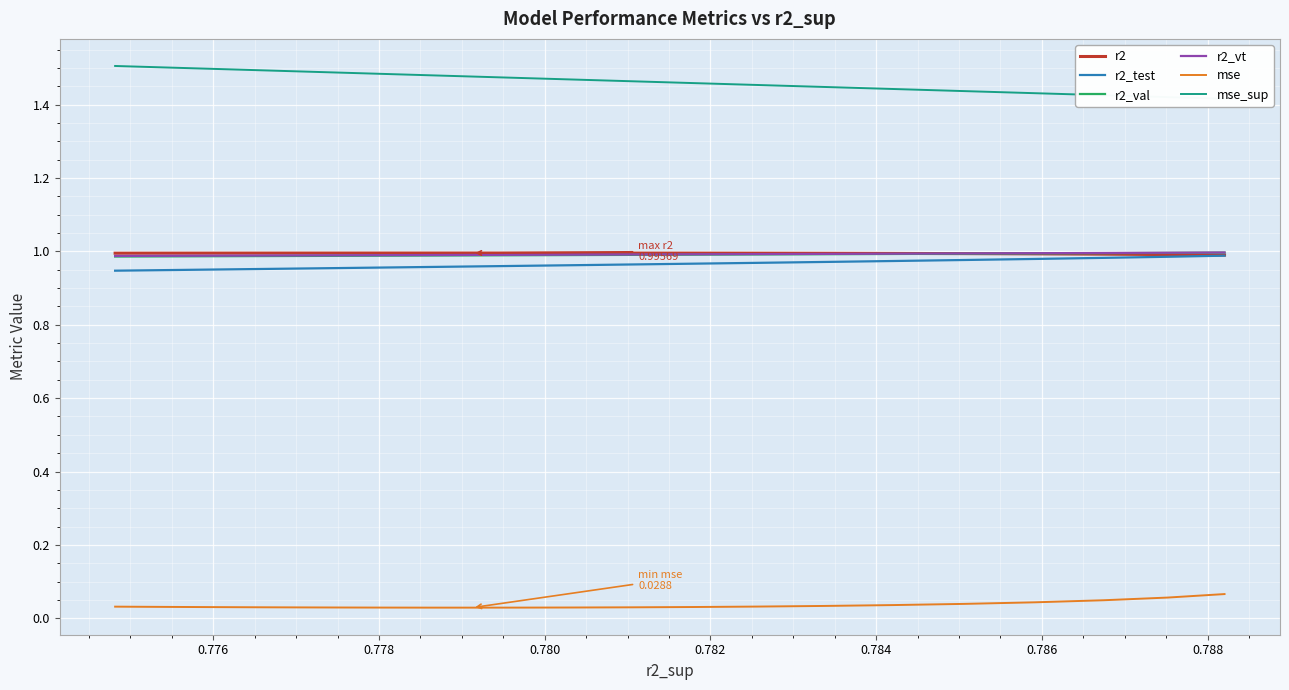

Which series has the largest total across all categories?

mse_sup